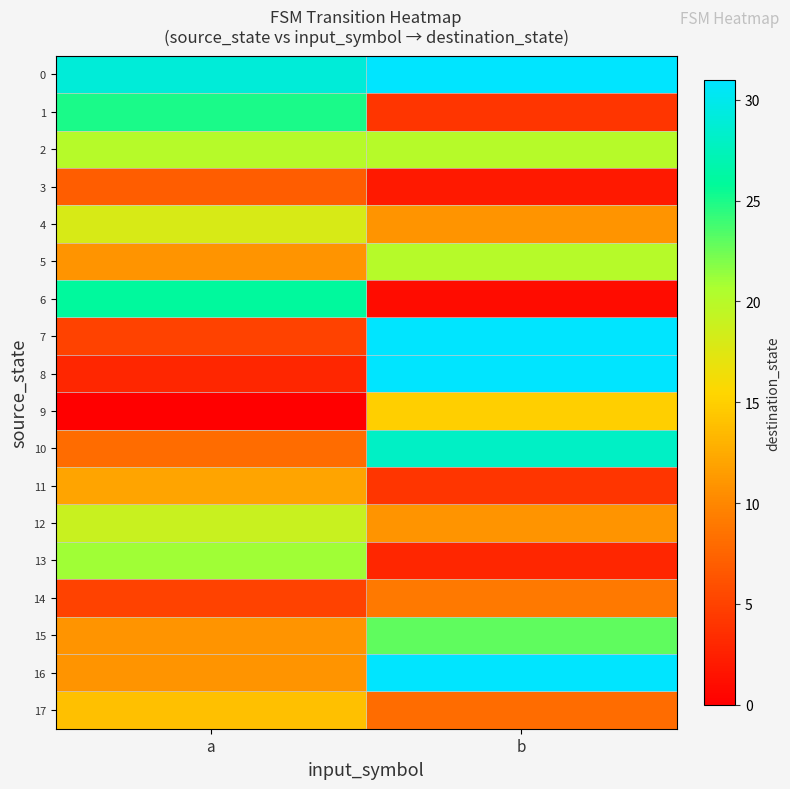

Between a and b, which series saw the biggest shift?

8